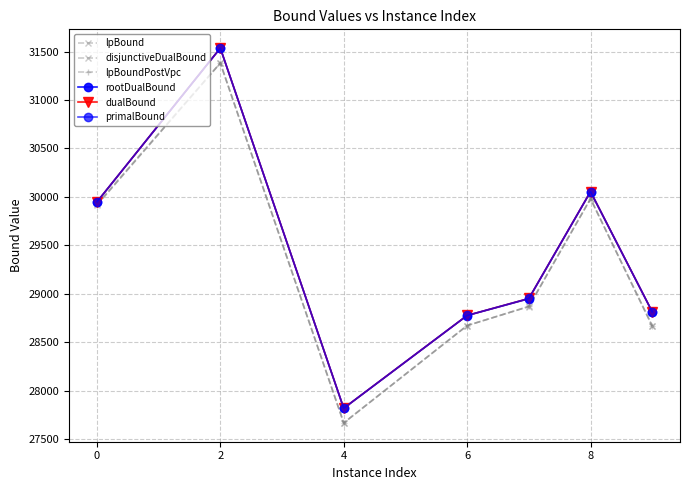

Is this an area chart (filled region under the line)?

No